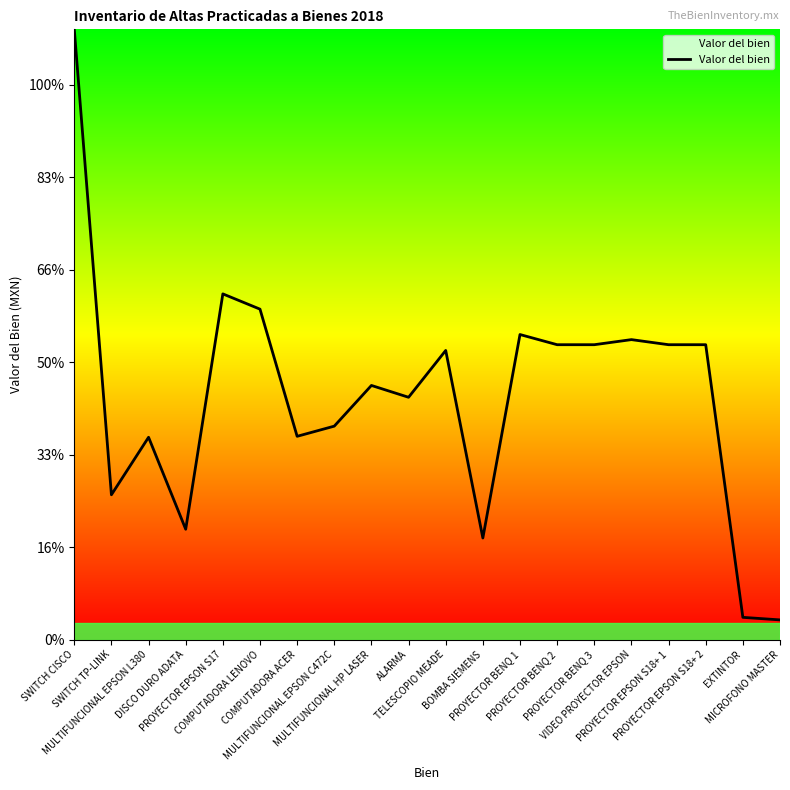

What is the sum of the values at COMPUTADORA ACER and PROYECTOR EPSON S18+ 1?

10778.9